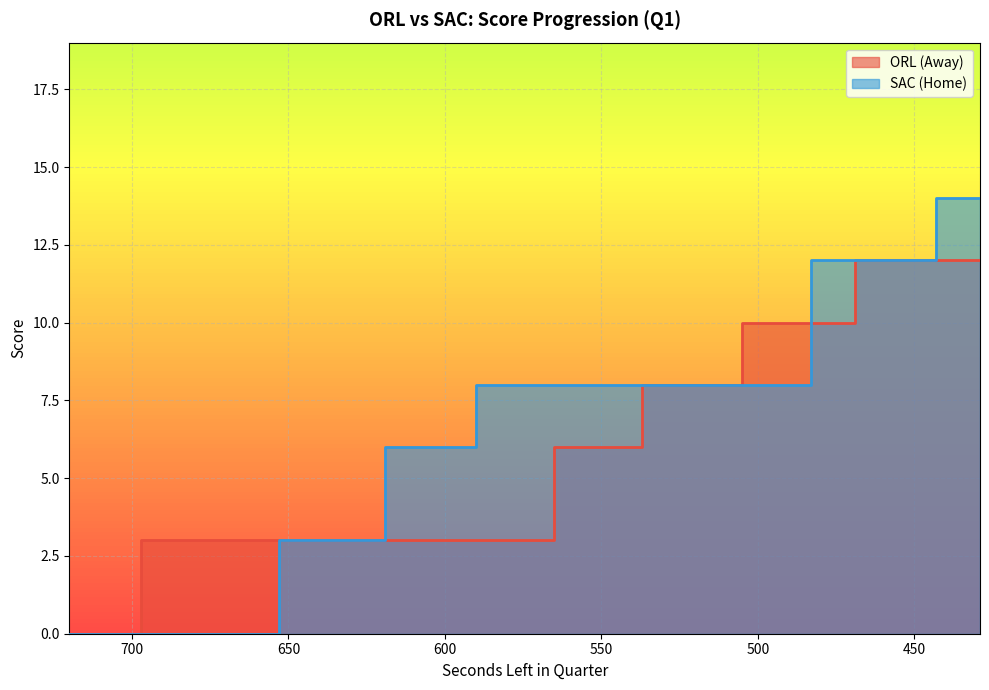

Is the value of AwayScore at 623 greater than the value of HomeScore at 619?

No